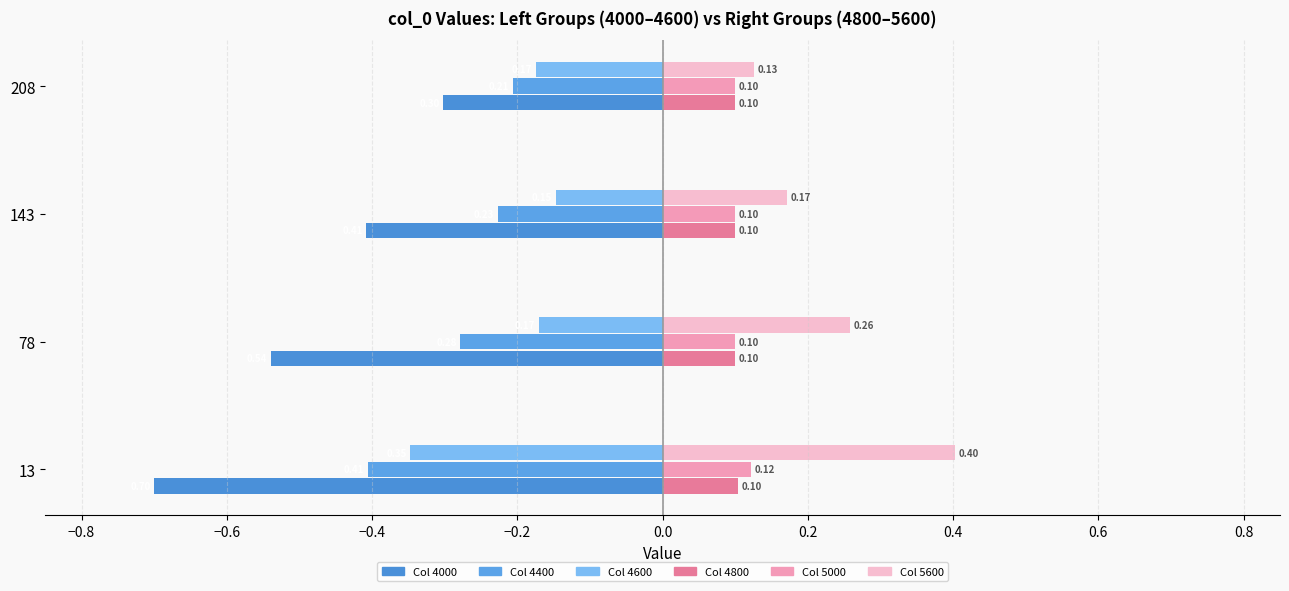

Which series has the widest spread of values?

Col 4000